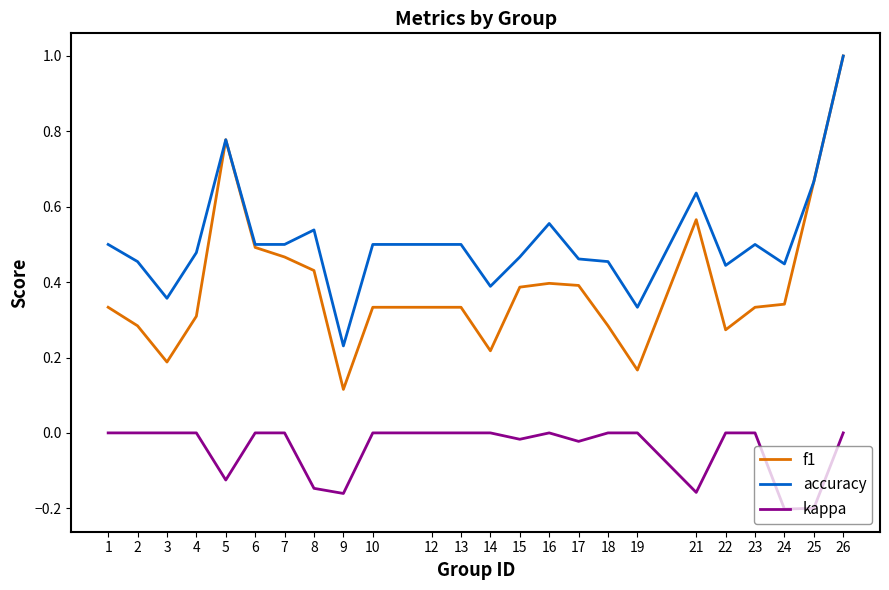

How many lines are shown in the chart?

3